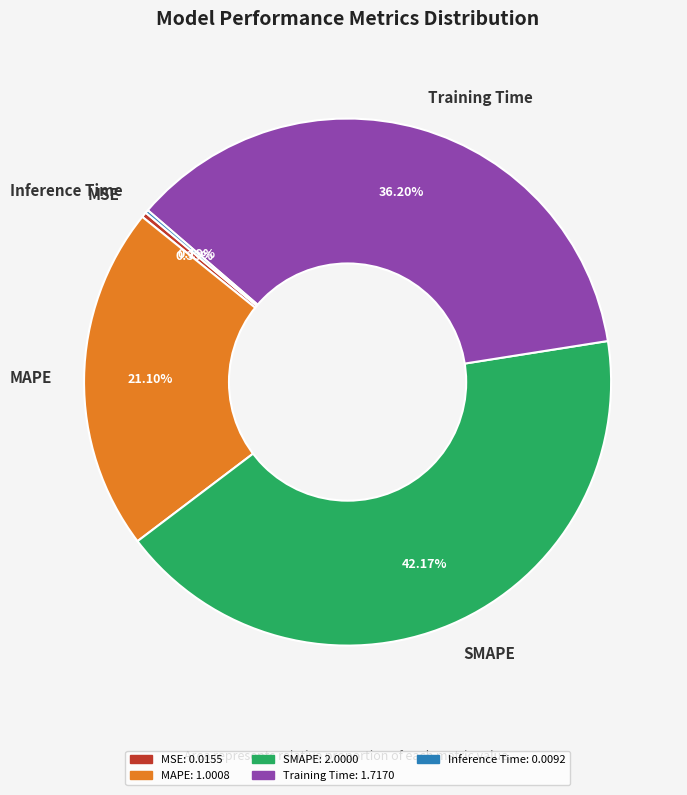

Combined, do Training Time and MAPE account for over 50%?

Yes